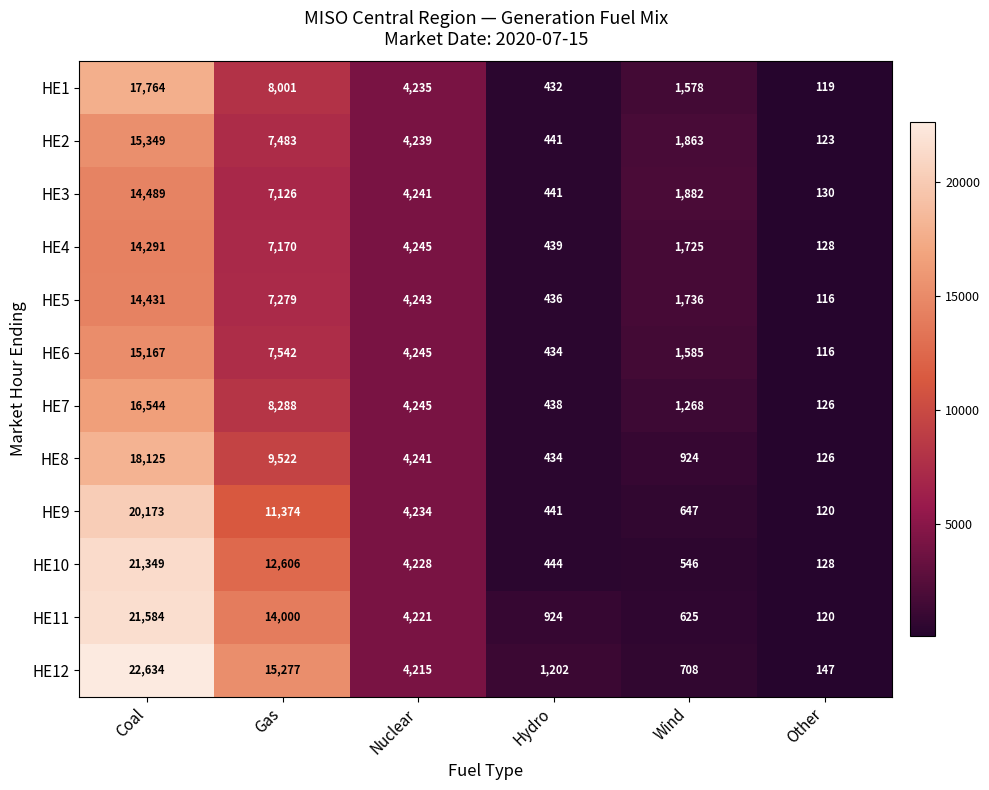

Which label corresponds to the largest value in the chart?

Coal